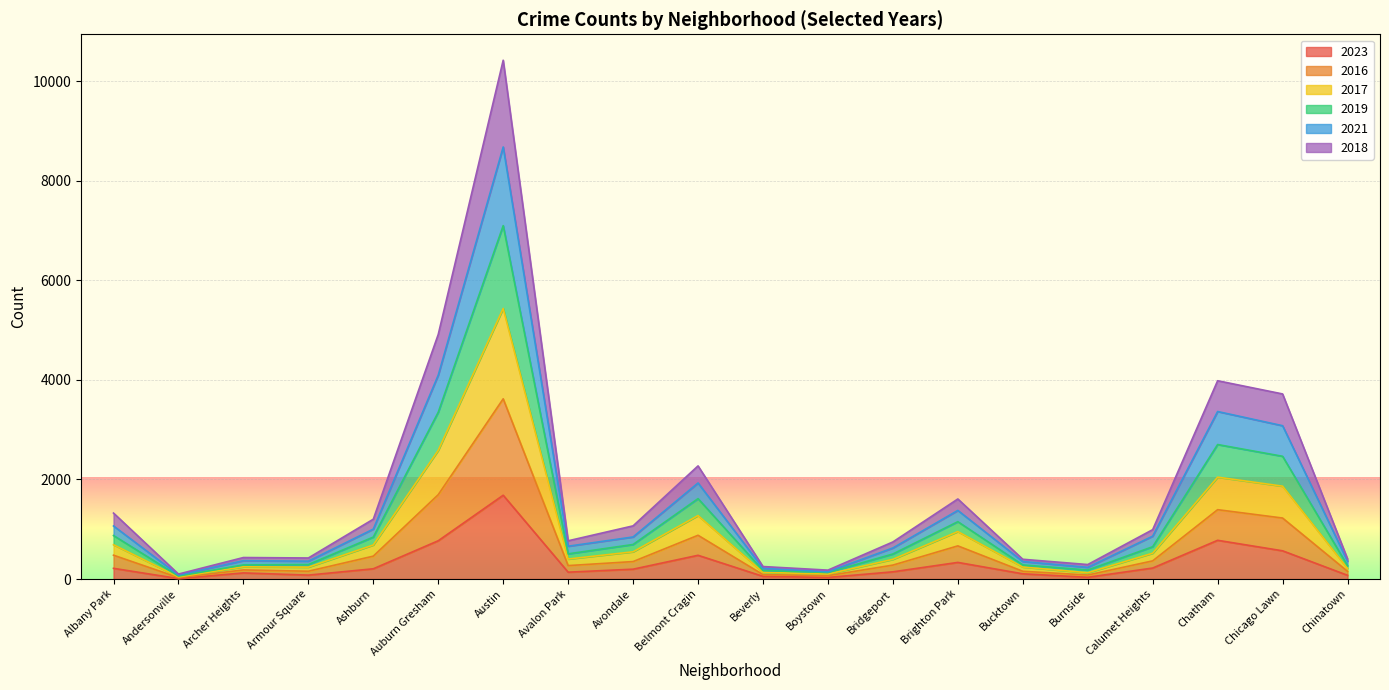

At which category is the sum across all series the highest?

Austin